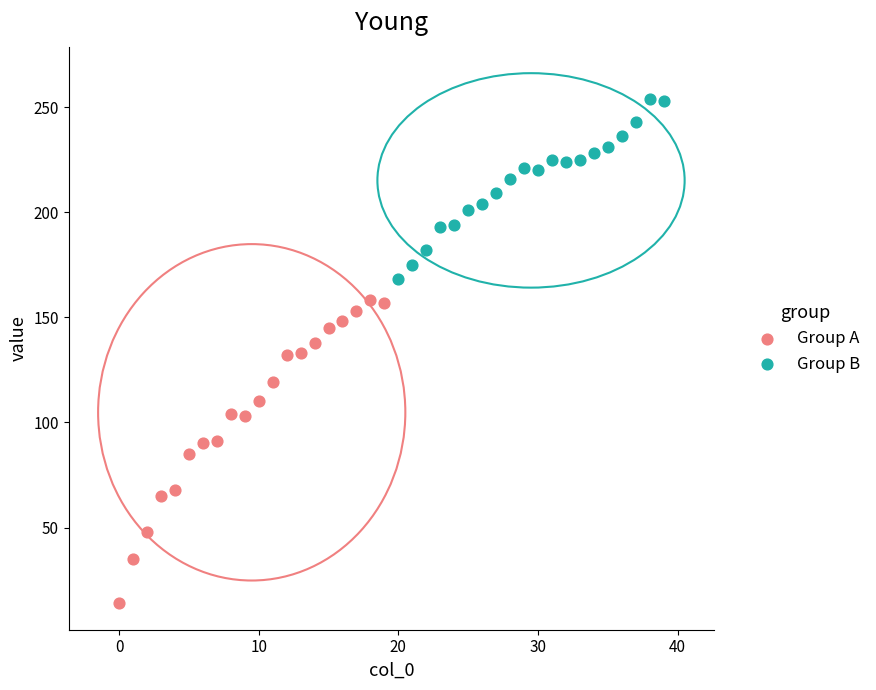

Which series contains the highest Y value?

Group B